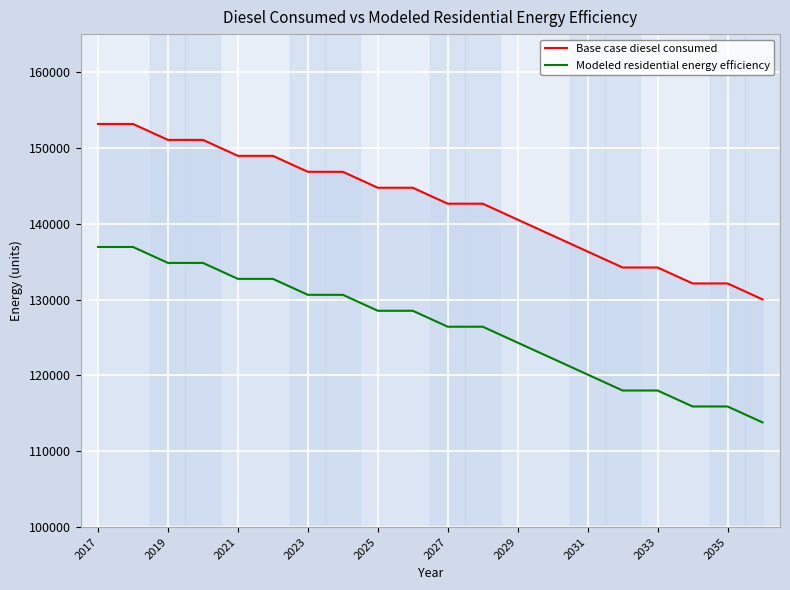

Which series has the widest spread of values?

Base case diesel consumed